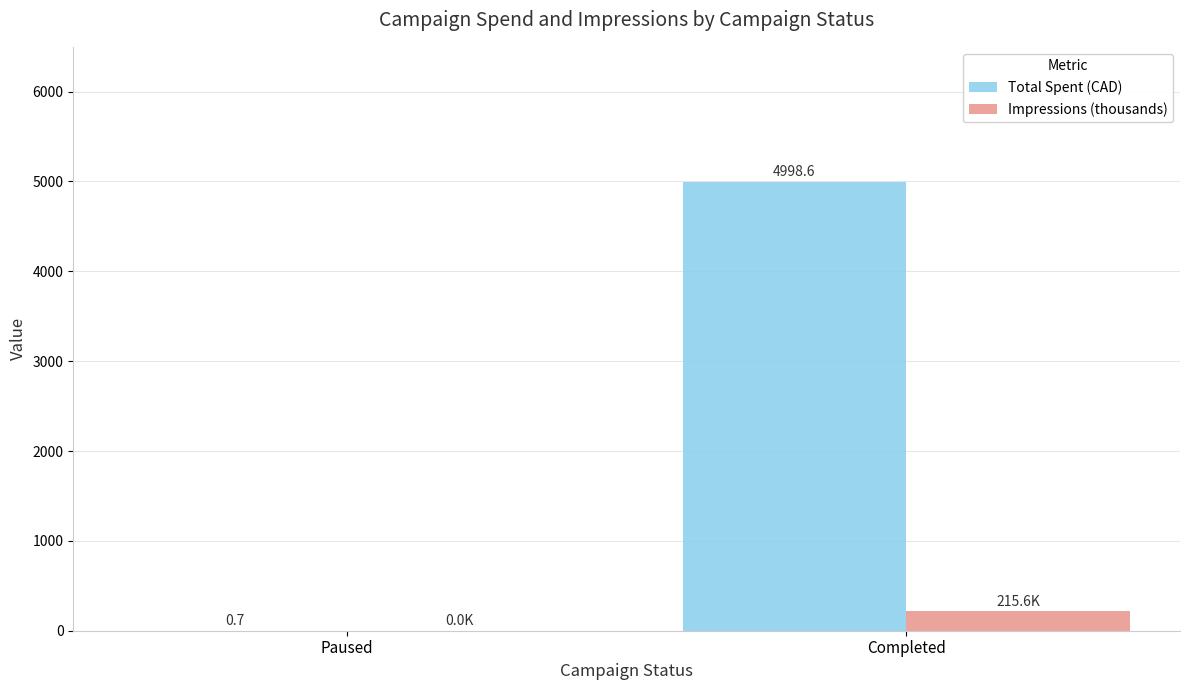

Which series changed the most between Paused and Completed?

Total Spent (CAD)